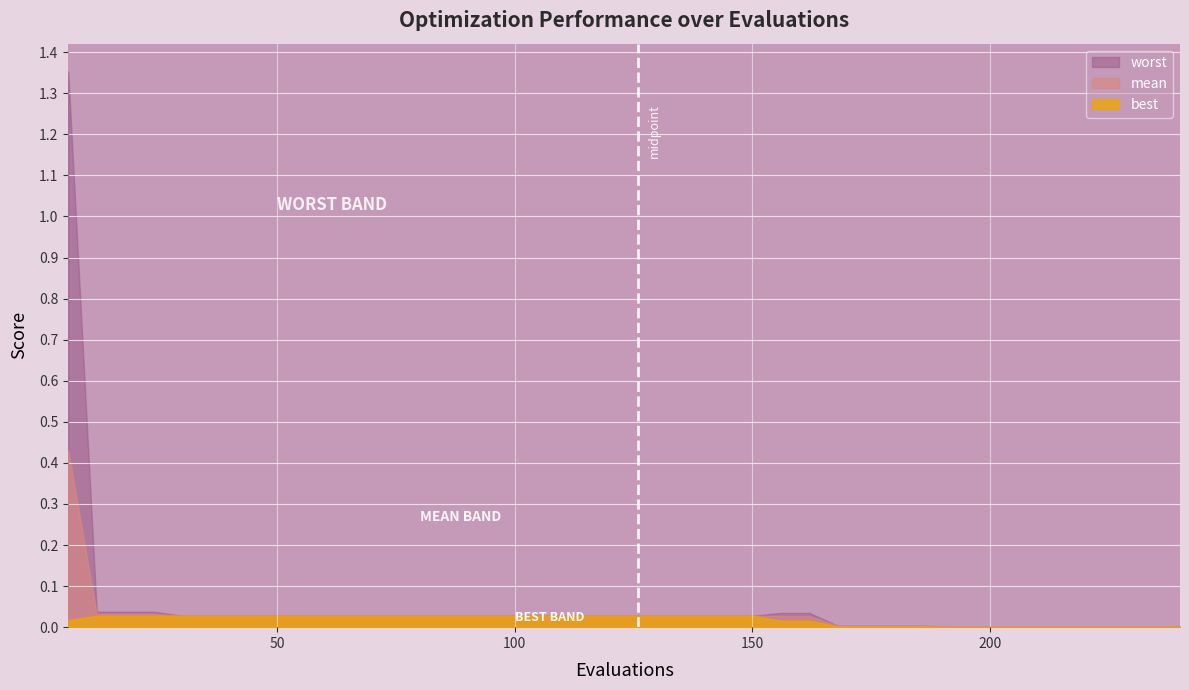

Reading left to right, extract all data points from this chart.

worst: 1.4	0.0	0.0	0.0	0.0	0.0	0.0	0.0	0.0	0.0	0.0	0.0	0.0	0.0	0.0	0.0	0.0	0.0	0.0	0.0	0.0	0.0	0.0	0.0	0.0	0.0	0.0	0.0	0.0	0.0	0.0	0.0	0.0	0.0	0.0	0.0	0.0	0.0	0.0	0.0
mean: 0.4	0.0	0.0	0.0	0.0	0.0	0.0	0.0	0.0	0.0	0.0	0.0	0.0	0.0	0.0	0.0	0.0	0.0	0.0	0.0	0.0	0.0	0.0	0.0	0.0	0.0	0.0	0.0	0.0	0.0	0.0	0.0	0.0	0.0	0.0	0.0	0.0	0.0	0.0	0.0
best: 0.0	0.0	0.0	0.0	0.0	0.0	0.0	0.0	0.0	0.0	0.0	0.0	0.0	0.0	0.0	0.0	0.0	0.0	0.0	0.0	0.0	0.0	0.0	0.0	0.0	0.0	0.0	0.0	0.0	0.0	0.0	0.0	0.0	0.0	0.0	0.0	0.0	0.0	0.0	0.0